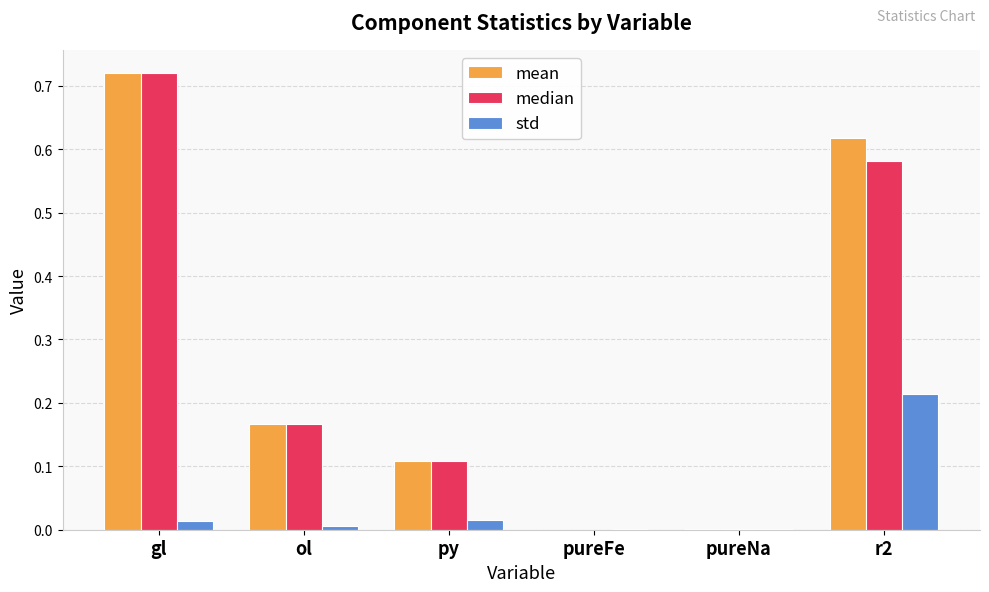

Which series changed the most between py and pureFe?

median